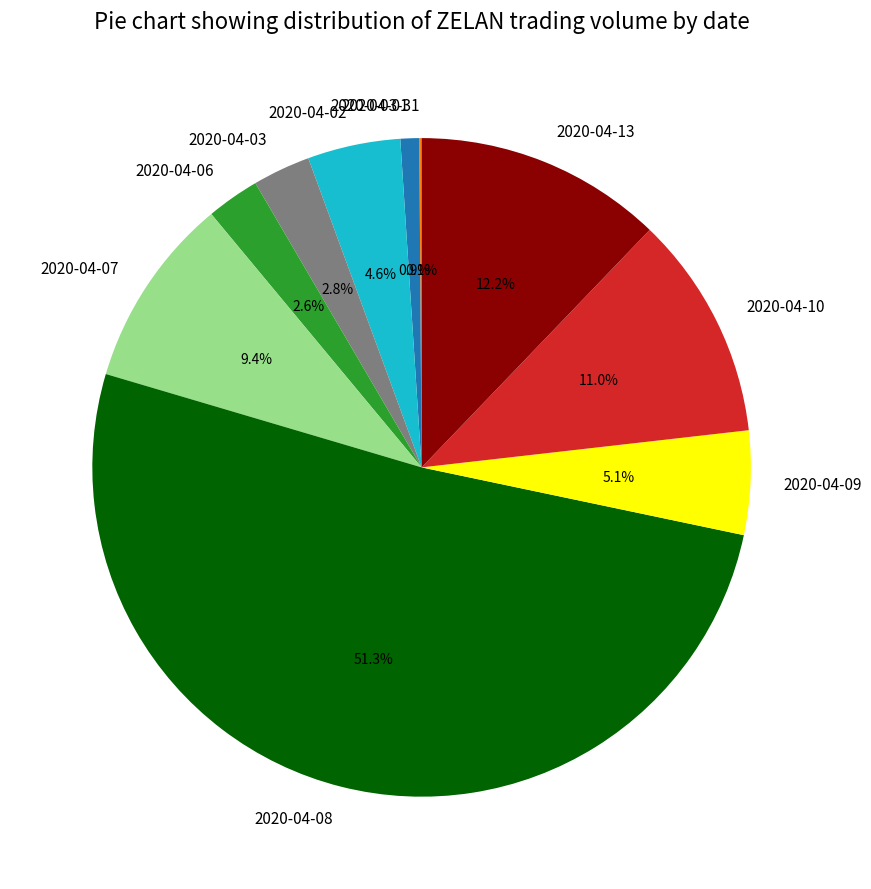

The 2020-04-08 slice represents 51% of the pie. True or false?

True